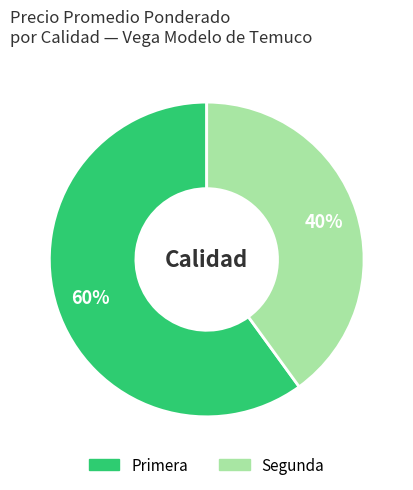

Is it true that Segunda is 40% of the pie?

True